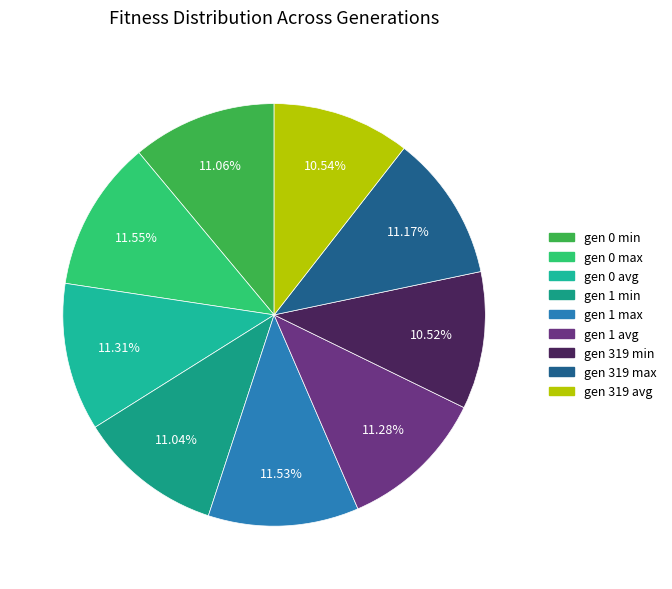

Between gen 1 max and gen 1 avg, which is larger?

gen 1 max